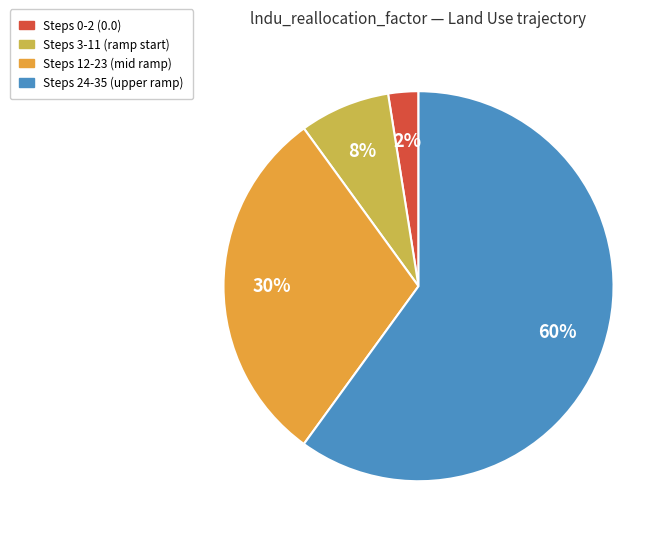

To the nearest percent, what is the average slice percentage?

25%